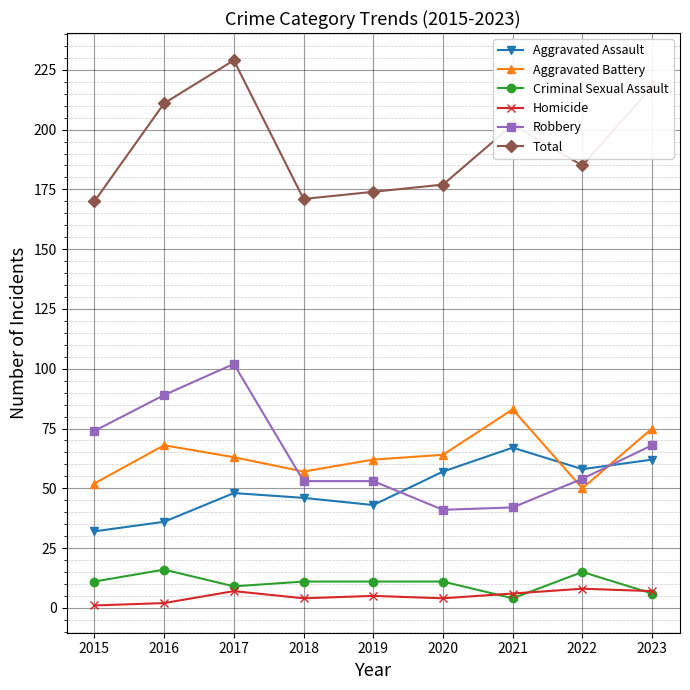

True or false: Robbery has more than 0 points higher than both neighbors.

True